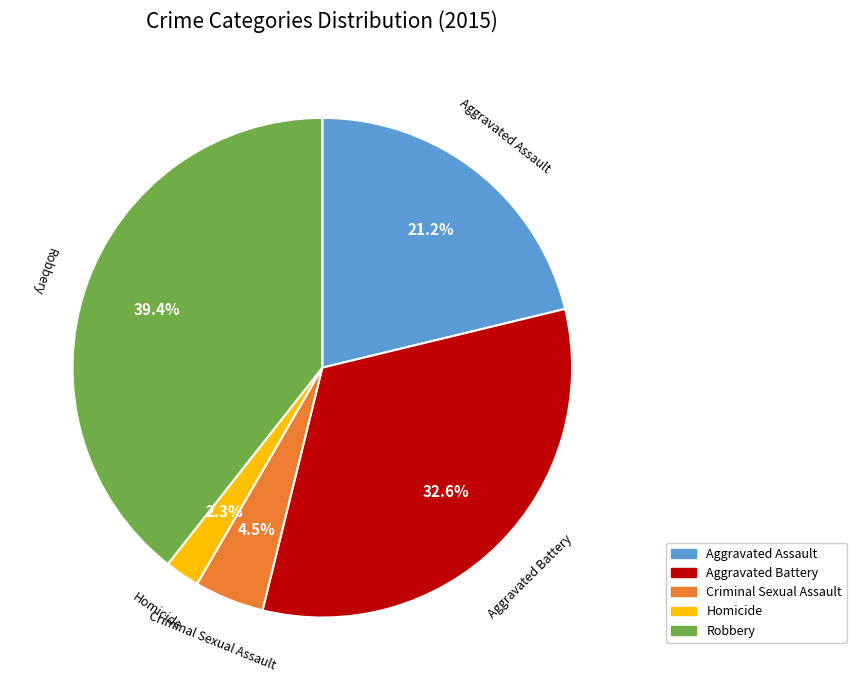

True or false: Robbery accounts for 39% of the total.

True